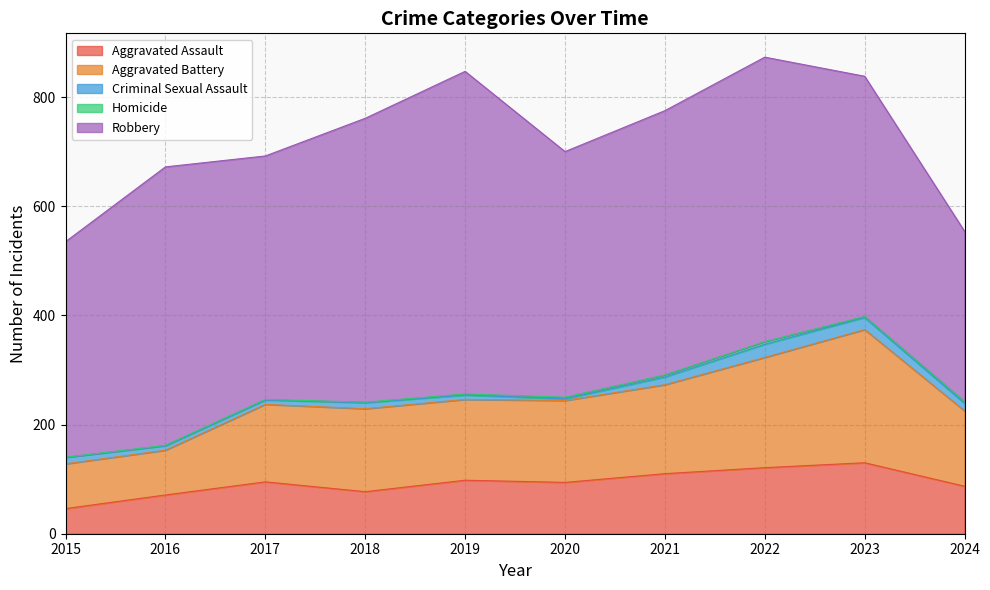

How many lines are shown in the chart?

5